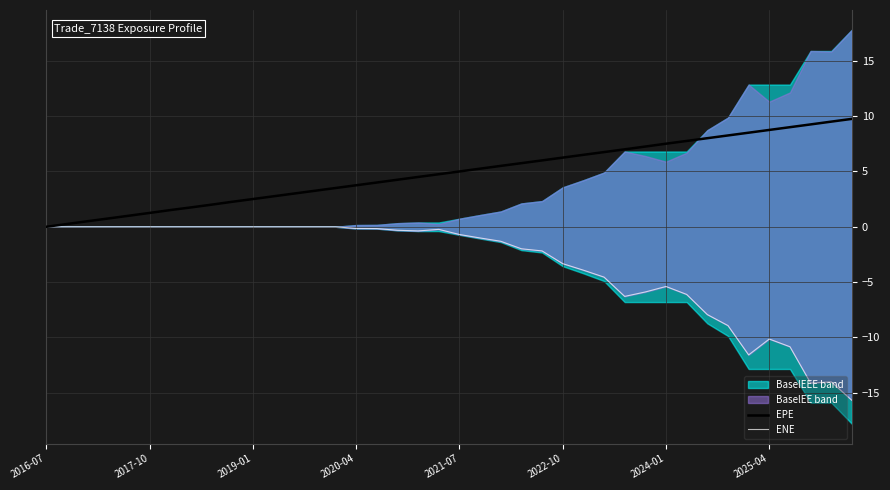

Which series has the largest total across all categories?

EPE